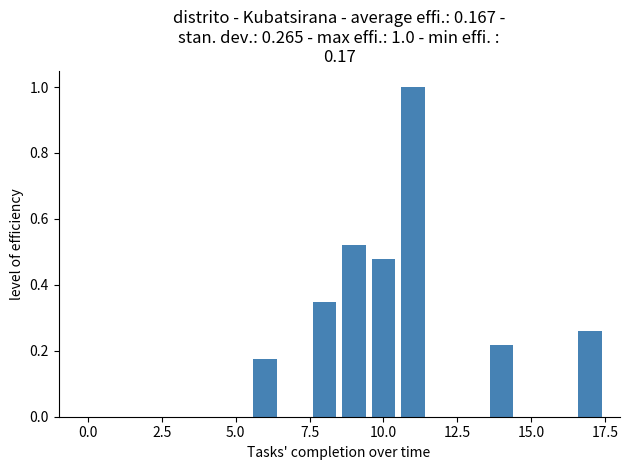

What is the sum of all values?

3.0